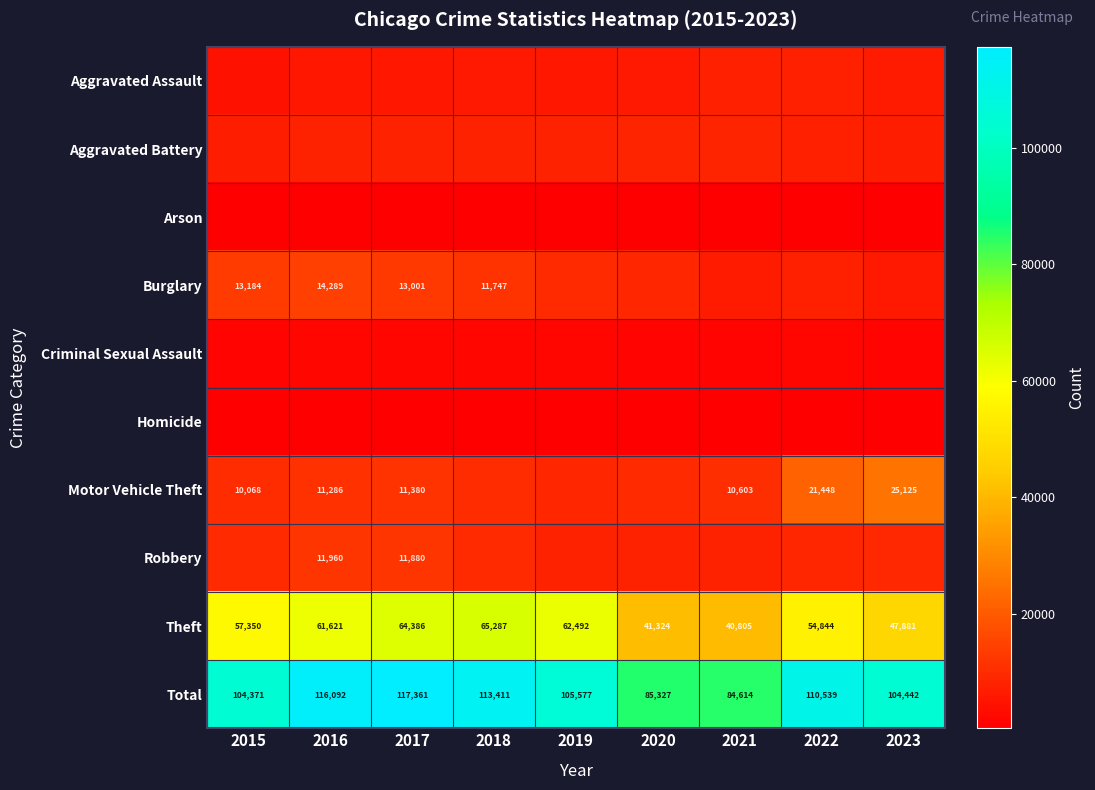

What is the total value across all series at 2016?

232184